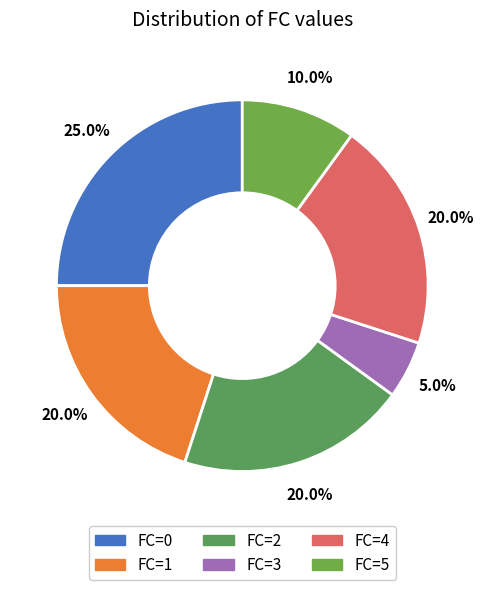

Do FC=1 and FC=5 together represent more than half of the pie?

No